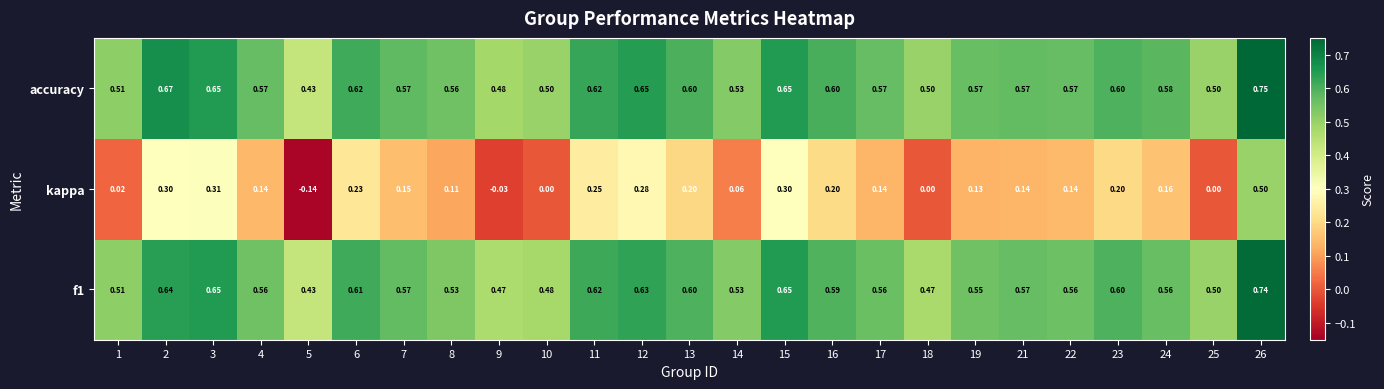

Between 10 and 23, which series saw the biggest shift?

kappa